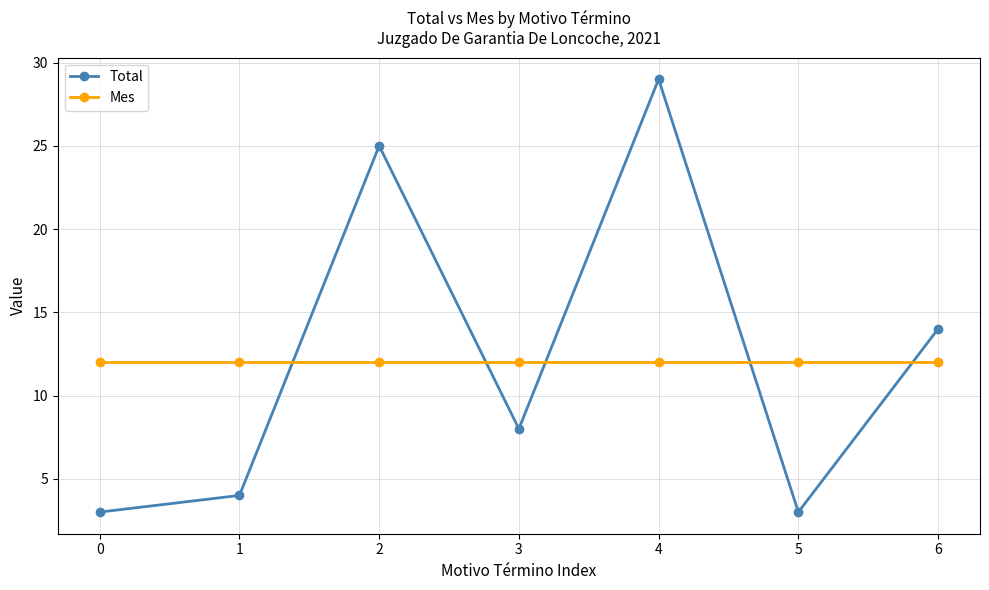

How many interior local valleys does the Total series have?

2